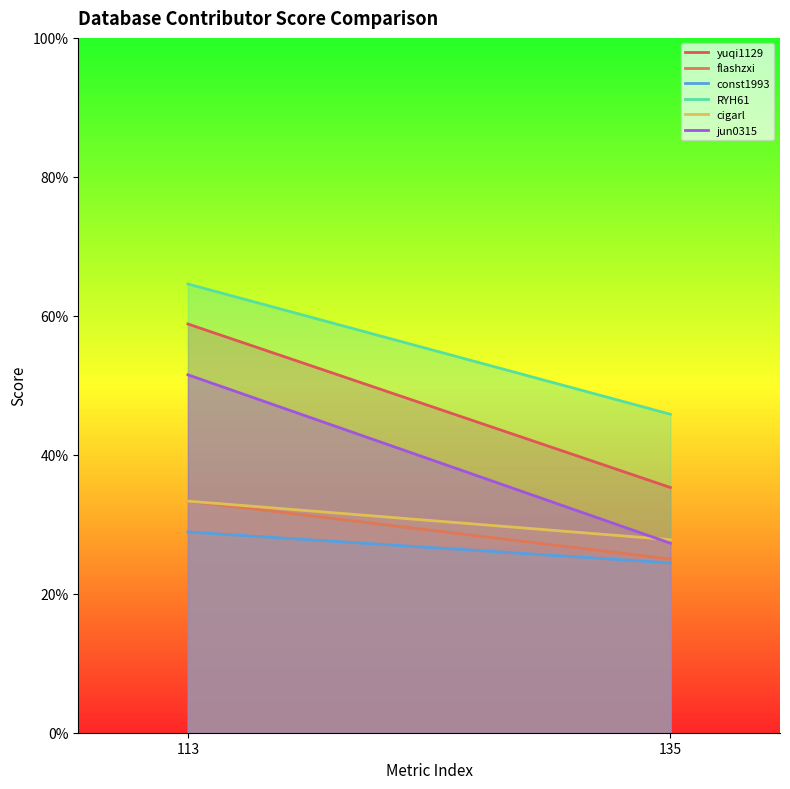

What is the difference between the #database--iotdb--flashzxi values at 1 and 0?

0.1